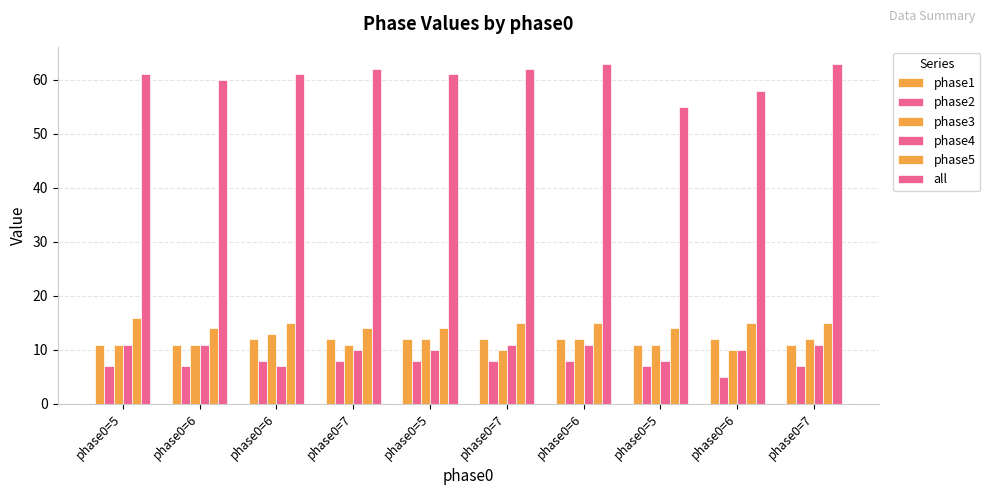

Reading right to left, list all the values displayed in this chart.

phase1: phase0=7=11	phase0=6=12	phase0=5=11	phase0=6=12	phase0=7=12	phase0=5=12	phase0=7=12	phase0=6=12	phase0=6=11	phase0=5=11
phase2: phase0=7=7	phase0=6=5	phase0=5=7	phase0=6=8	phase0=7=8	phase0=5=8	phase0=7=8	phase0=6=8	phase0=6=7	phase0=5=7
phase3: phase0=7=12	phase0=6=10	phase0=5=11	phase0=6=12	phase0=7=10	phase0=5=12	phase0=7=11	phase0=6=13	phase0=6=11	phase0=5=11
phase4: phase0=7=11	phase0=6=10	phase0=5=8	phase0=6=11	phase0=7=11	phase0=5=10	phase0=7=10	phase0=6=7	phase0=6=11	phase0=5=11
phase5: phase0=7=15	phase0=6=15	phase0=5=14	phase0=6=15	phase0=7=15	phase0=5=14	phase0=7=14	phase0=6=15	phase0=6=14	phase0=5=16
all: phase0=7=63	phase0=6=58	phase0=5=55	phase0=6=63	phase0=7=62	phase0=5=61	phase0=7=62	phase0=6=61	phase0=6=60	phase0=5=61